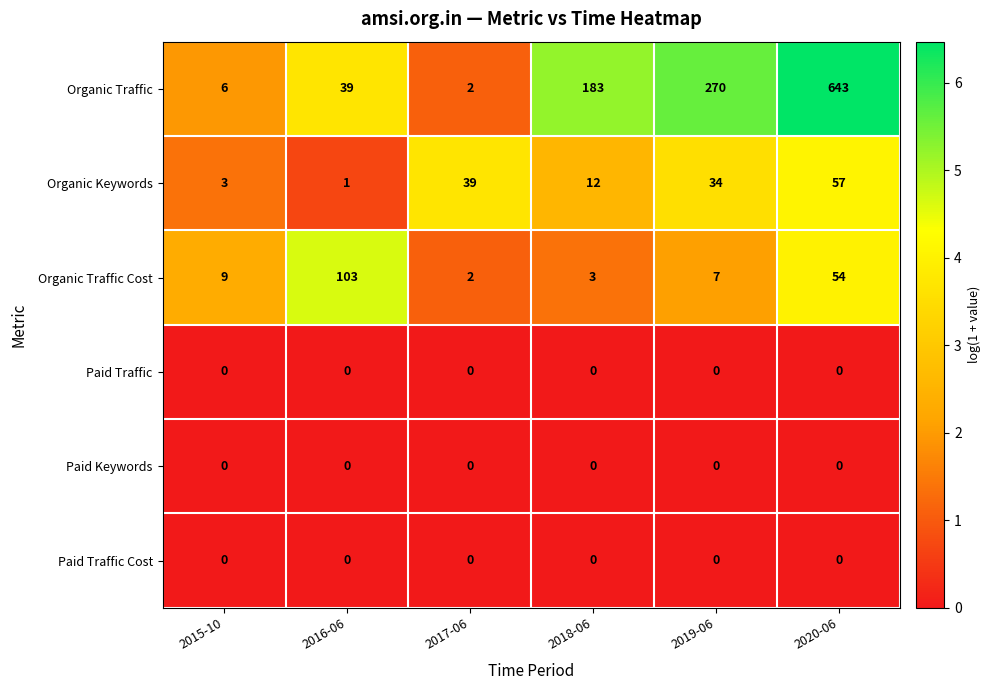

How many distinct data groups are displayed?

6